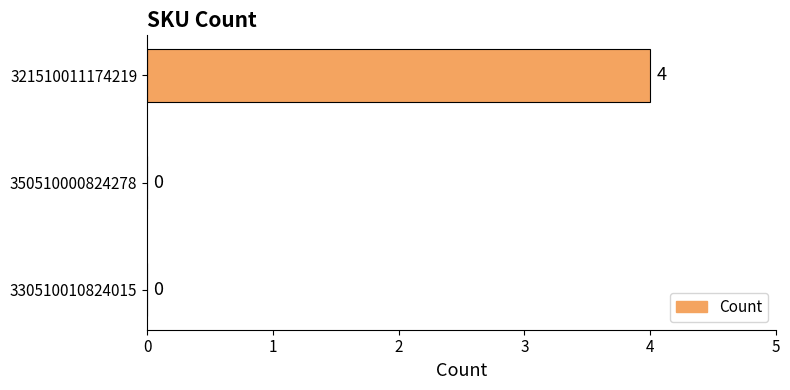

Is it true that the value at 350510000824278 is 0?

True